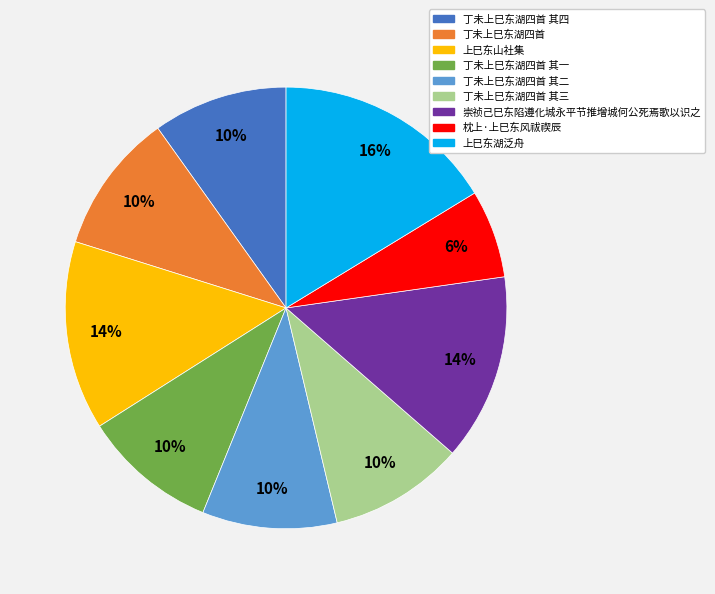

To the nearest percent, what is the average slice percentage?

11%